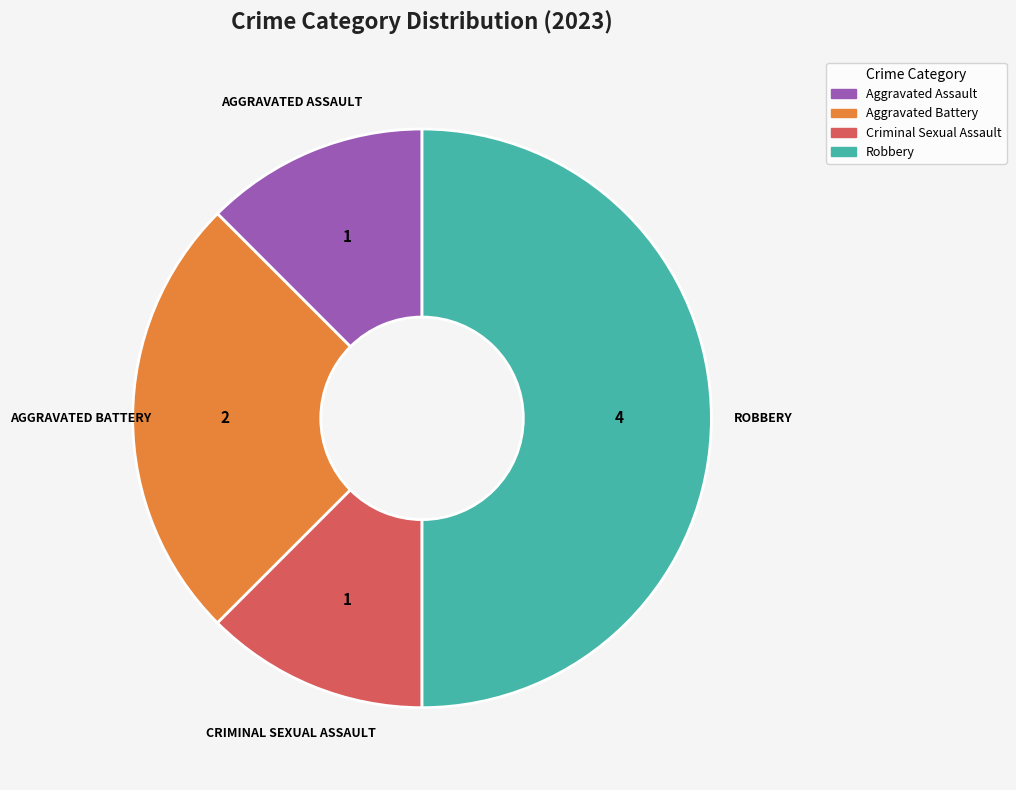

Approximately how many times larger is the value at Aggravated Battery compared to Aggravated Assault?

2.0